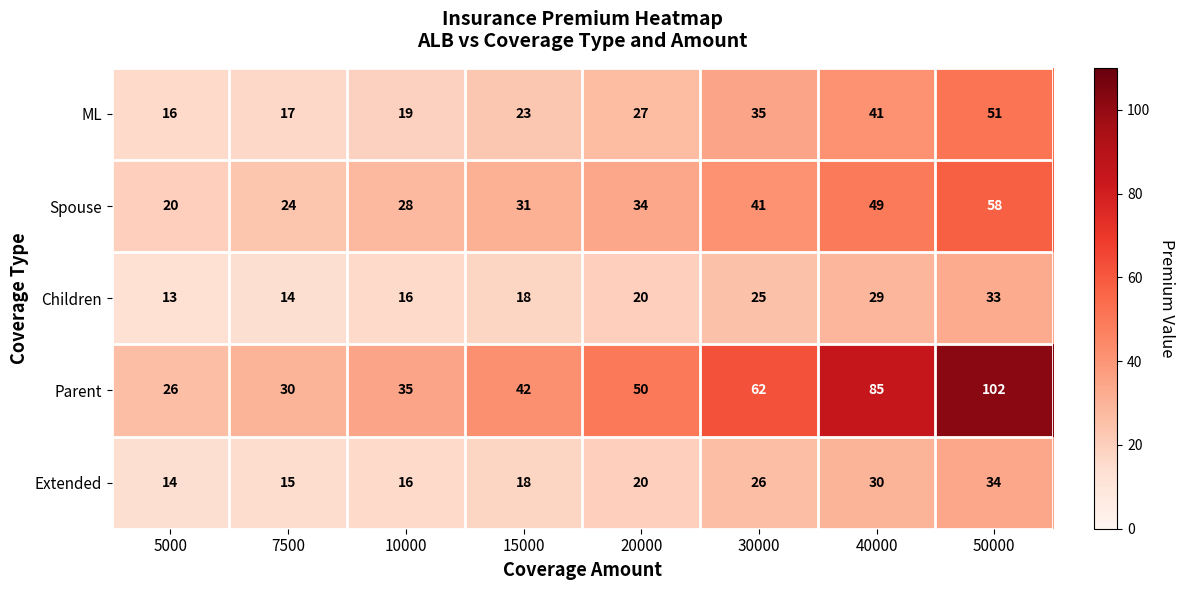

At which category is the sum across all series the highest?

50000